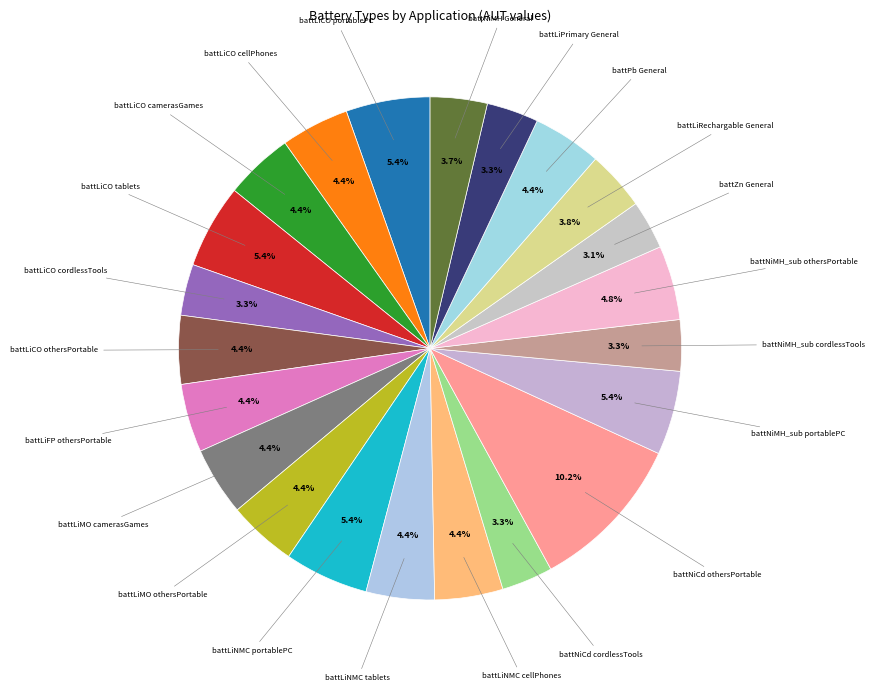

Rank the categories by value from highest to lowest.

battNiCd (othersPortable), battLiRechargeable (battLiCO, portablePC), battLiRechargeable (battLiCO, tablets), battLiRechargeable (battLiNMC, portablePC), battNiMH_sub (portablePC), battNiMH_sub (othersPortable), battPb (General Use), battLiRechargeable (battLiCO, camerasAndGames), battLiRechargeable (battLiCO, othersPortable), battLiRechargeable (battLiFP, othersPortable), battLiRechargeable (battLiMO, camerasAndGames), battLiRechargeable (battLiMO, othersPortable), battLiRechargeable (battLiCO, cellPhones), battLiRechargeable (battLiNMC, tablets), battLiRechargeable (battLiNMC, cellPhones), battLiRechargable (General Use), battNiMH (General Use), battLiPrimary (General Use), battLiRechargeable (battLiCO, cordlessTools), battNiCd (cordlessTools), battNiMH_sub (cordlessTools), battZn (General Use)